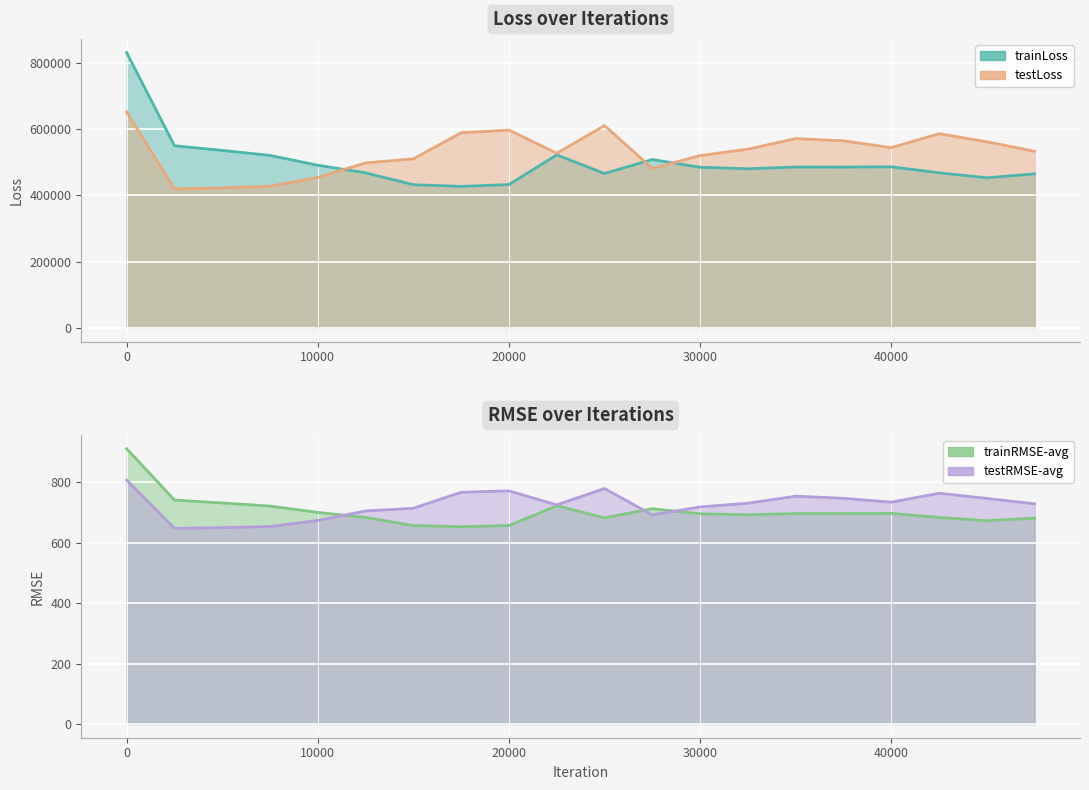

What is the value of the testLoss point at the 8th from the left?

588431.9